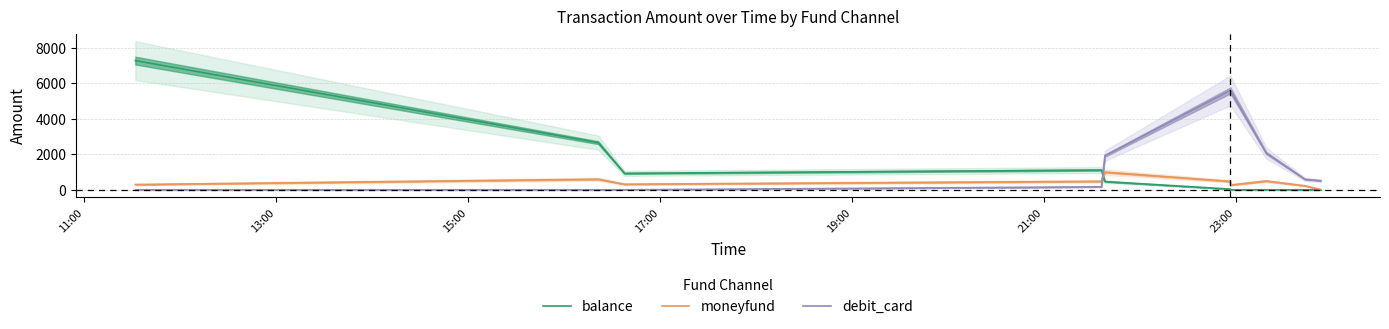

True or false: moneyfund and debit_card intersect in this chart.

True